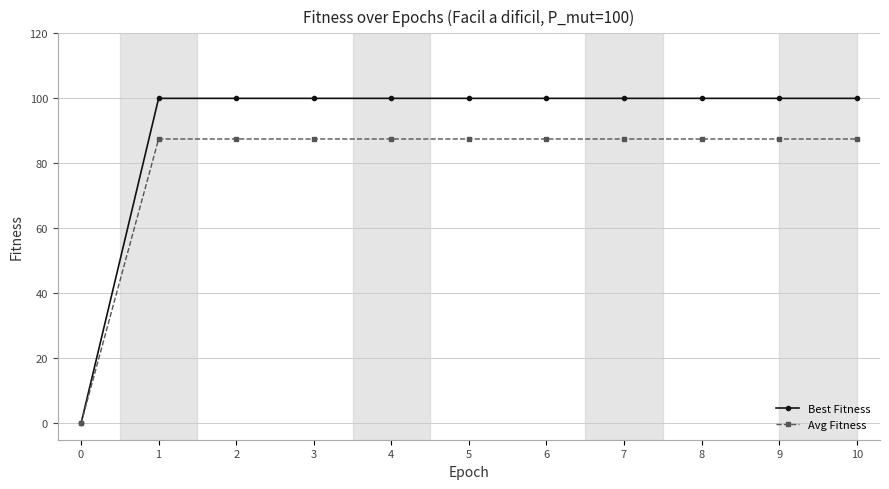

True or false: Best Fitness has a value of 130.6 at 4.

False